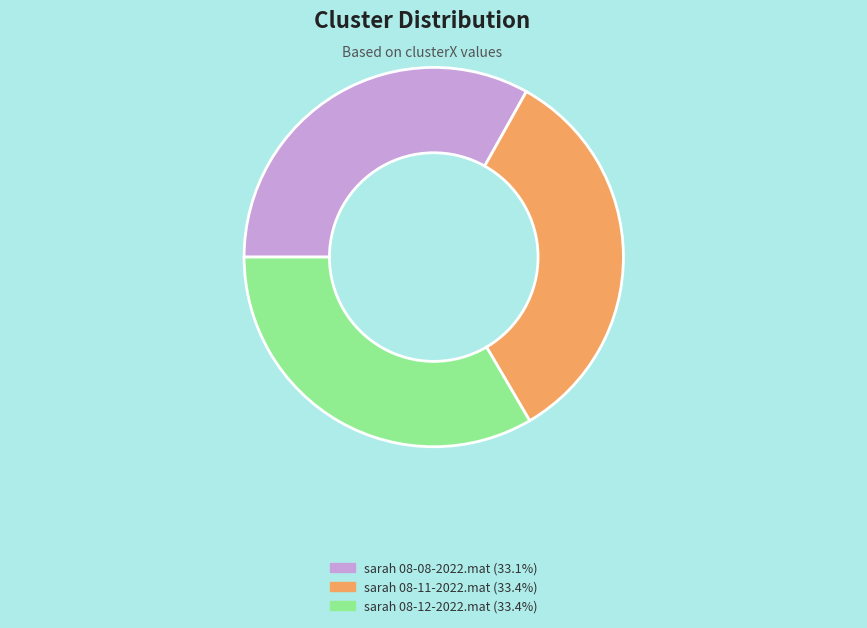

How many segments does this pie chart have?

3